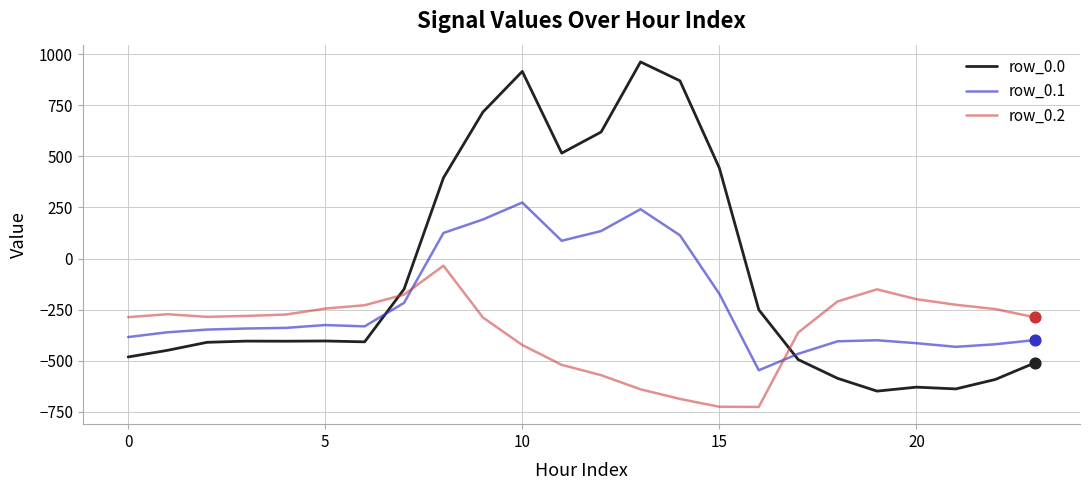

Which series has the widest spread of values?

row_0.0